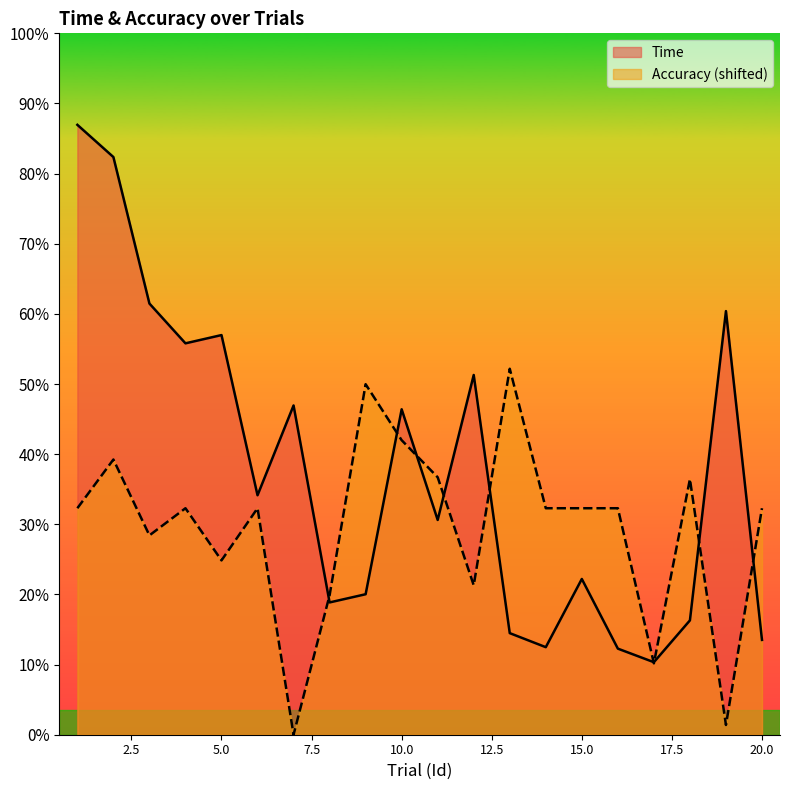

Between 7 and 18, which series saw the biggest shift?

Accuracy_scaled